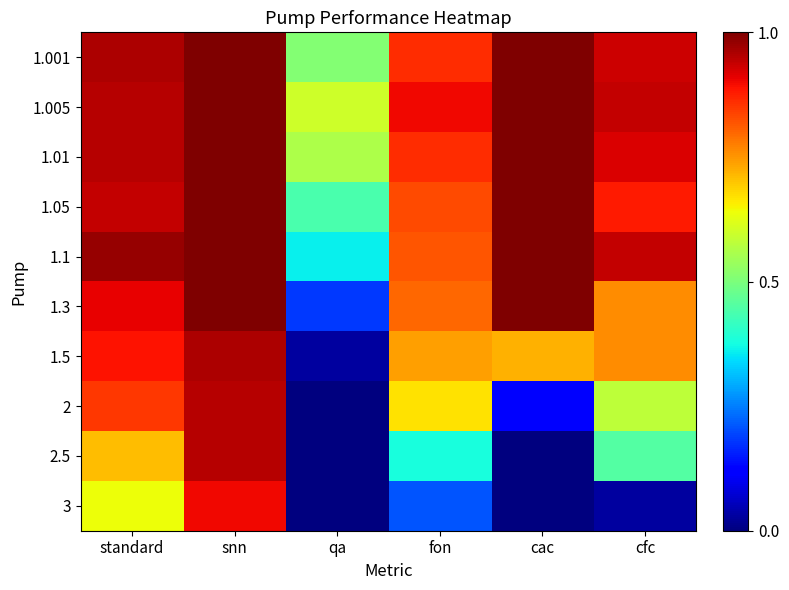

How many distinct data groups are displayed?

10